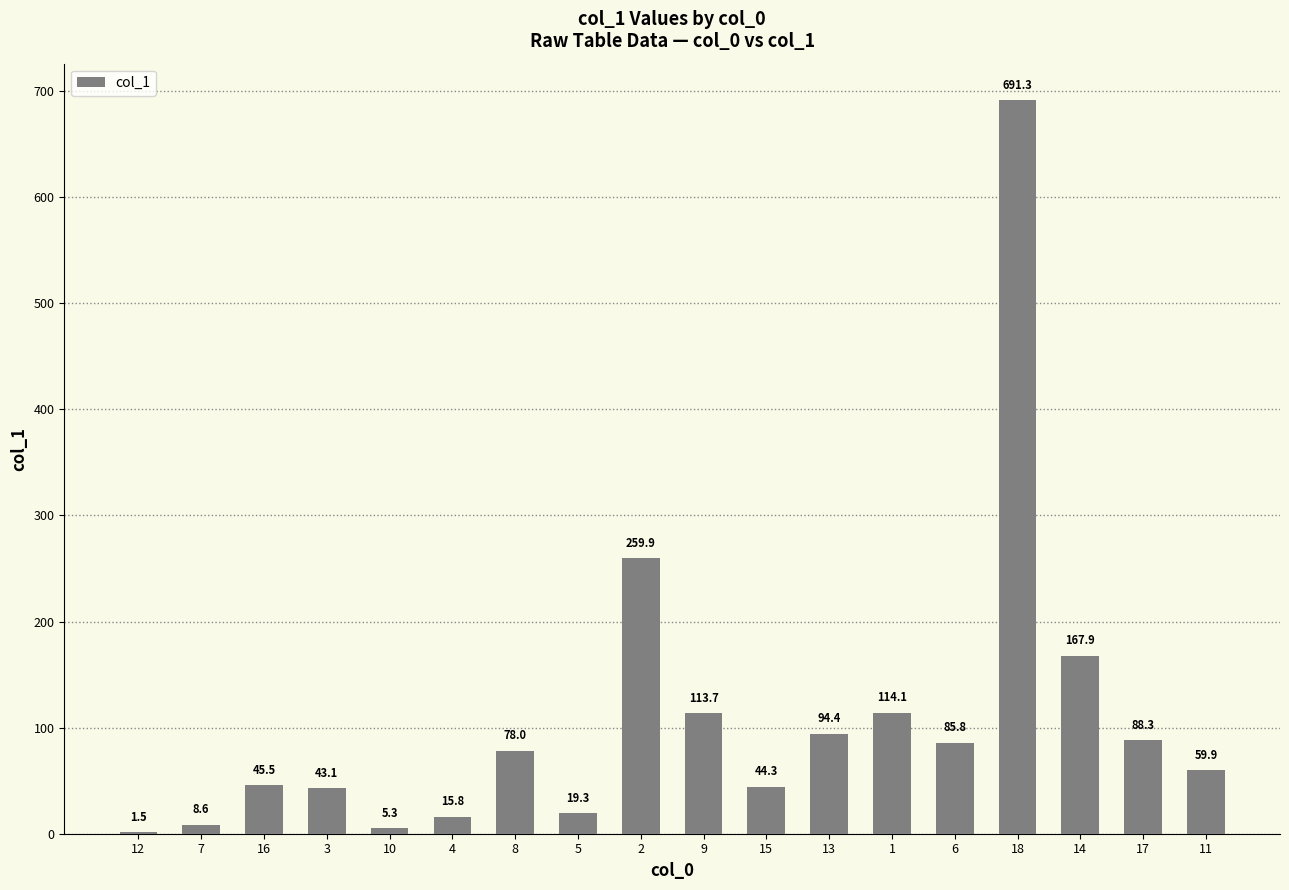

True or false: the data shows 8.6 at 7.

True